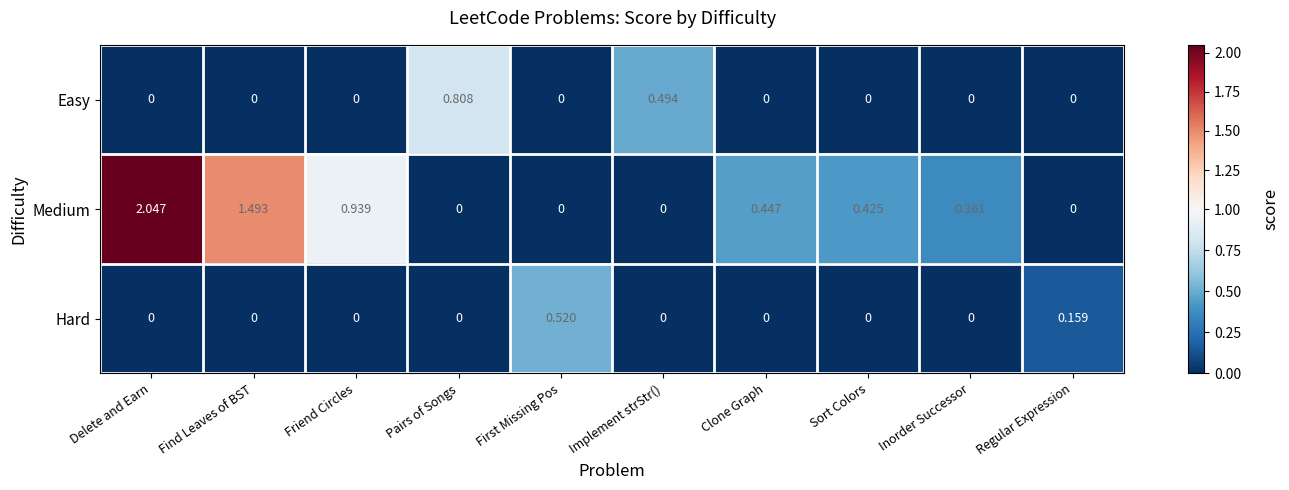

Is the value of Easy at Inorder Successor greater than the value of Medium at Find Leaves of BST?

No